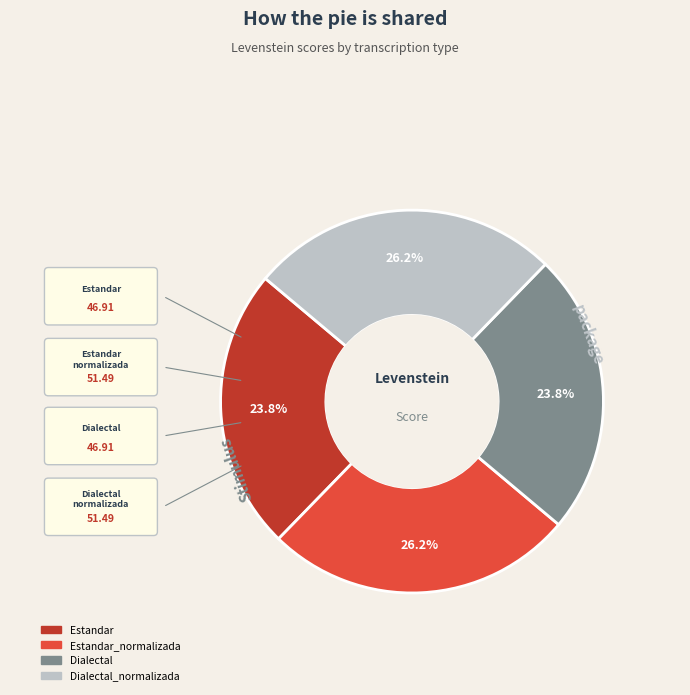

Is there any slice that represents more than half of the pie?

No